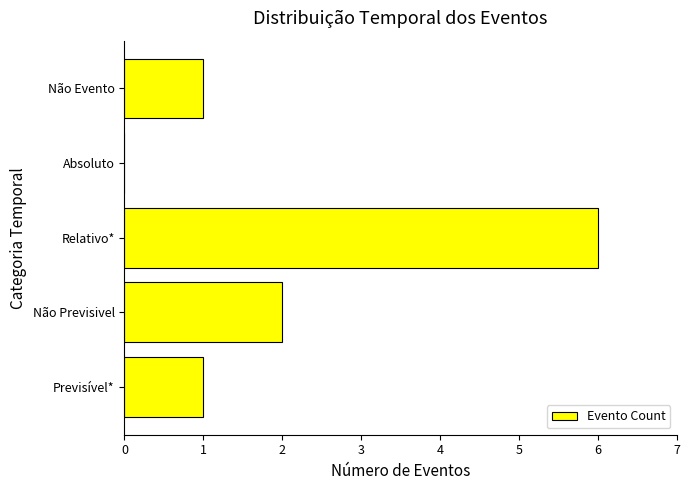

What is the average value?

2